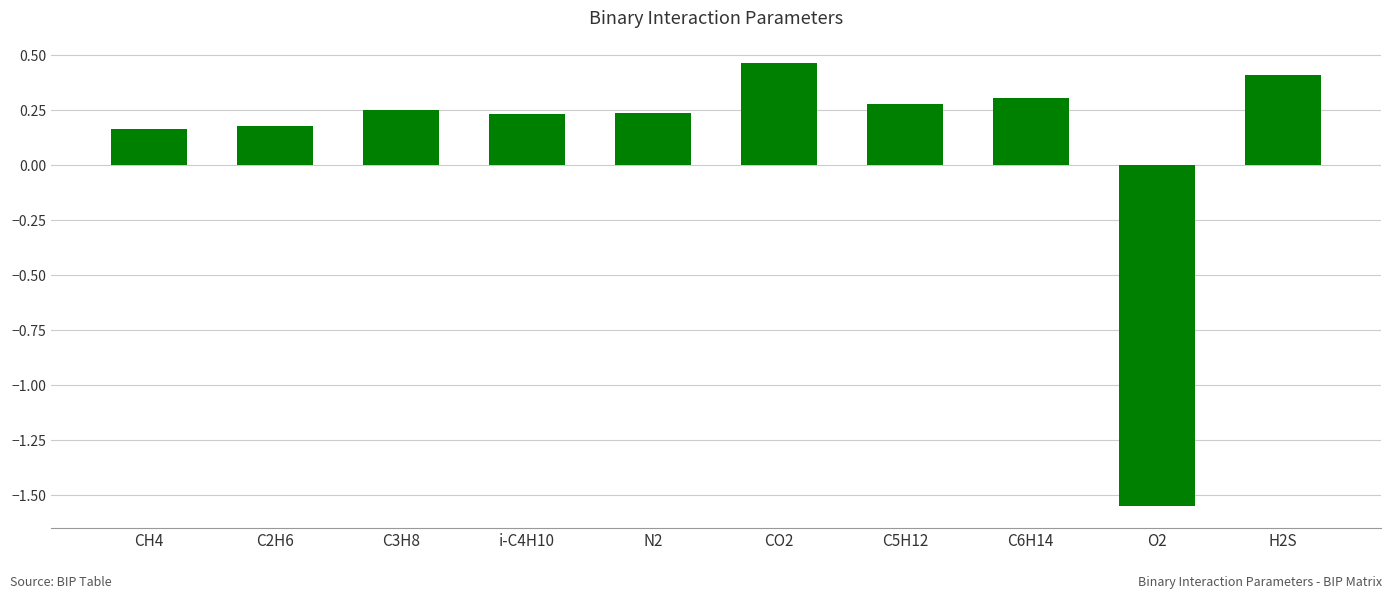

What is the label of the 9th bar from the right?

C2H6